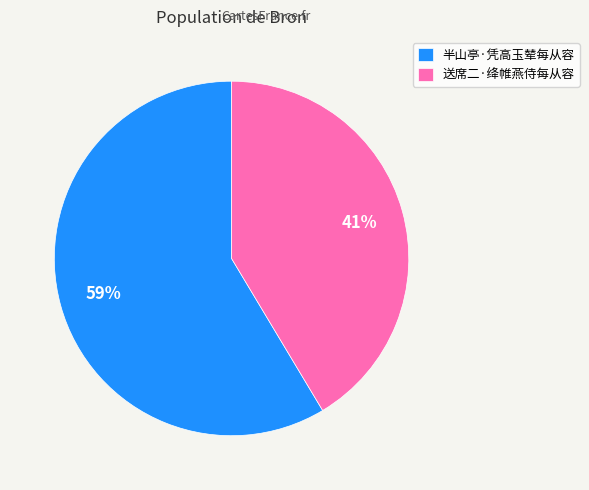

To the nearest percent, what percentage of the pie is 半山亭·凭高玉辇每从容?

59%